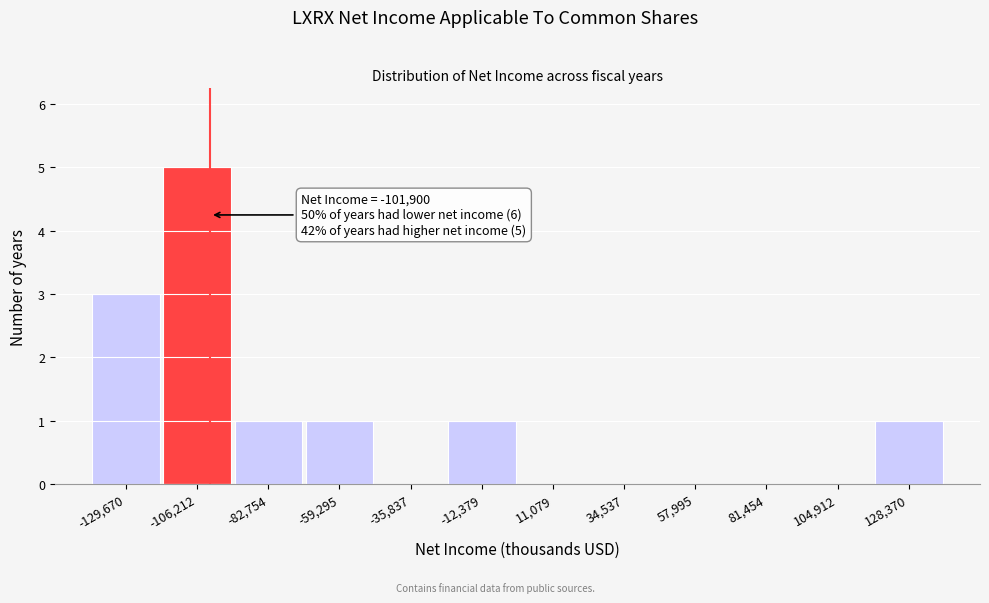

Over which range of the x-axis is the bar tallest?

-120000 to -95000